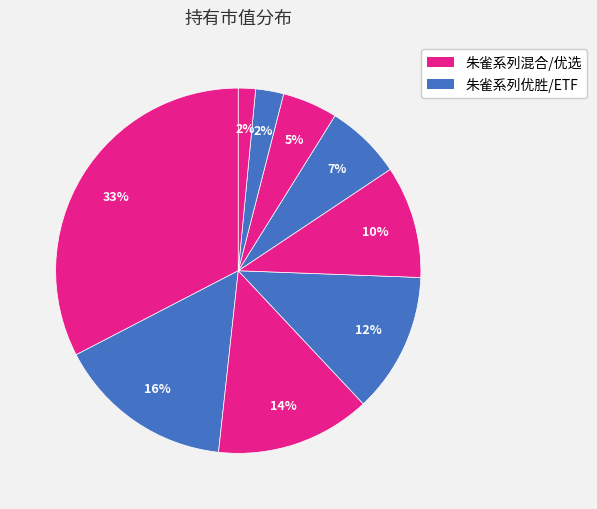

Count the number of slices in the pie.

9